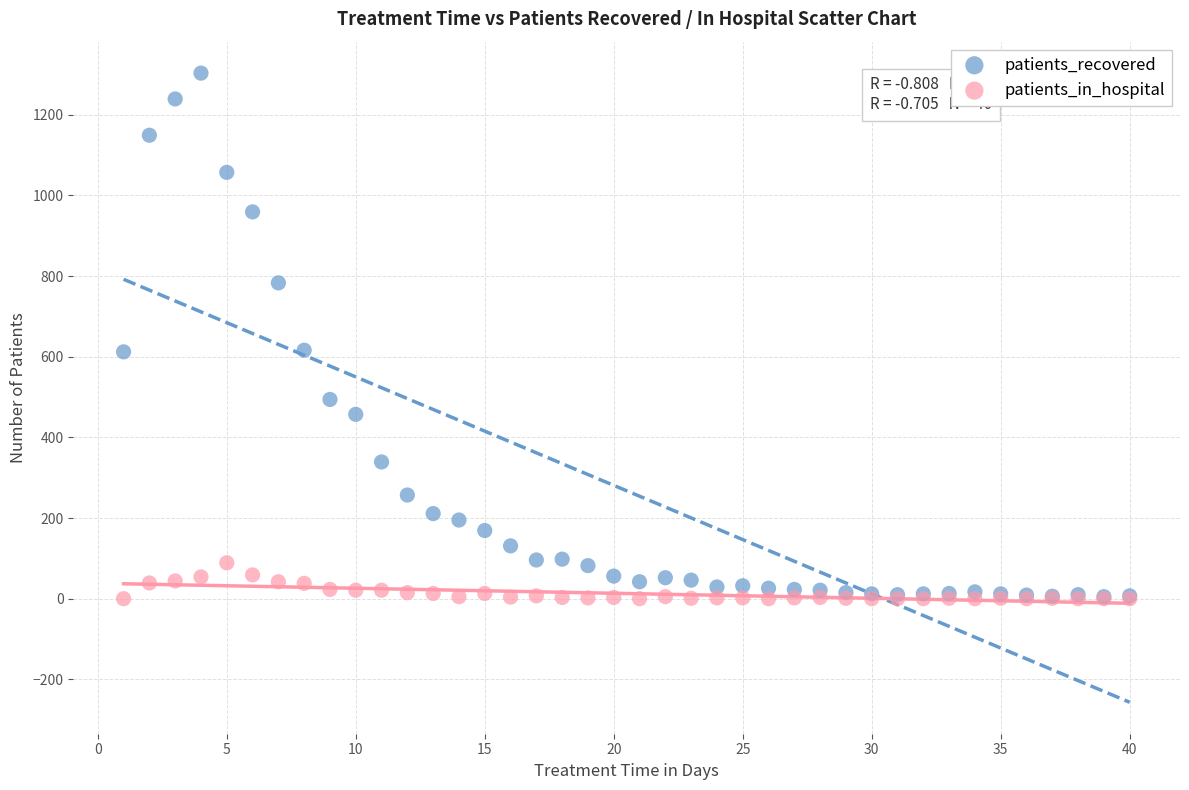

What are all the series names shown in the legend?

patients_recovered, patients_in_hospital